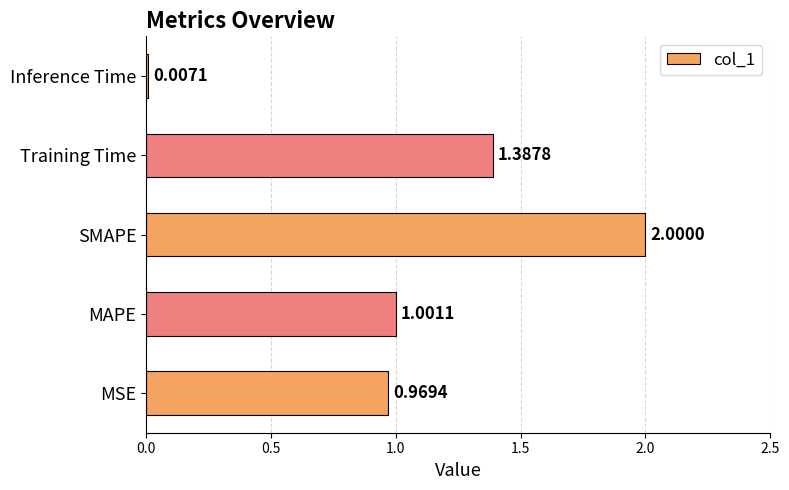

Where is the data nearest to the value 1?

MAPE